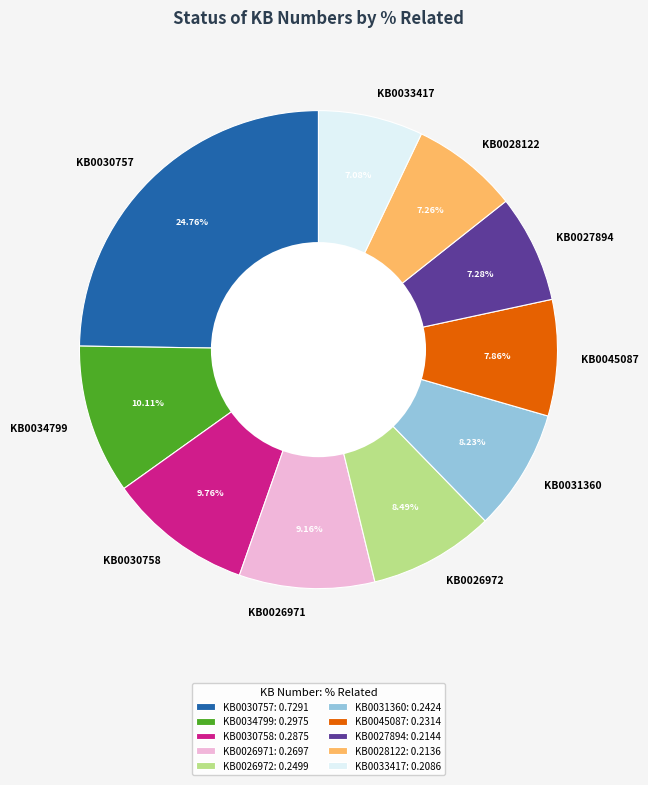

Is the sum of KB0034799 and KB0026972 greater than half?

No